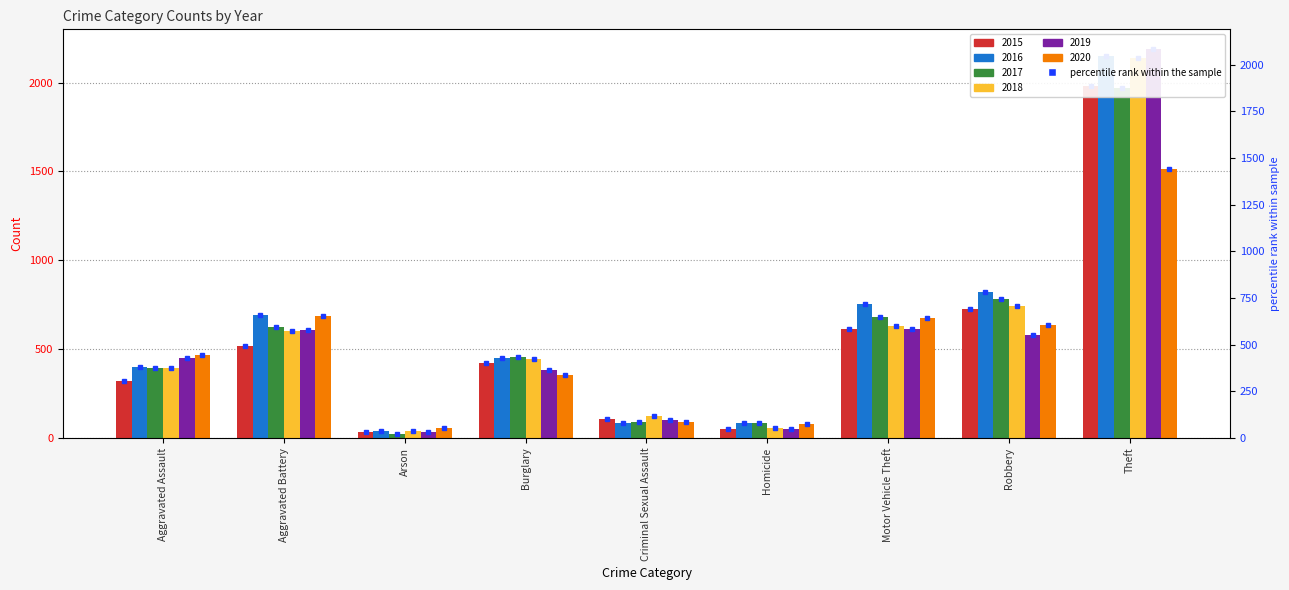

What is the label of the 2nd bar from the right?

Robbery